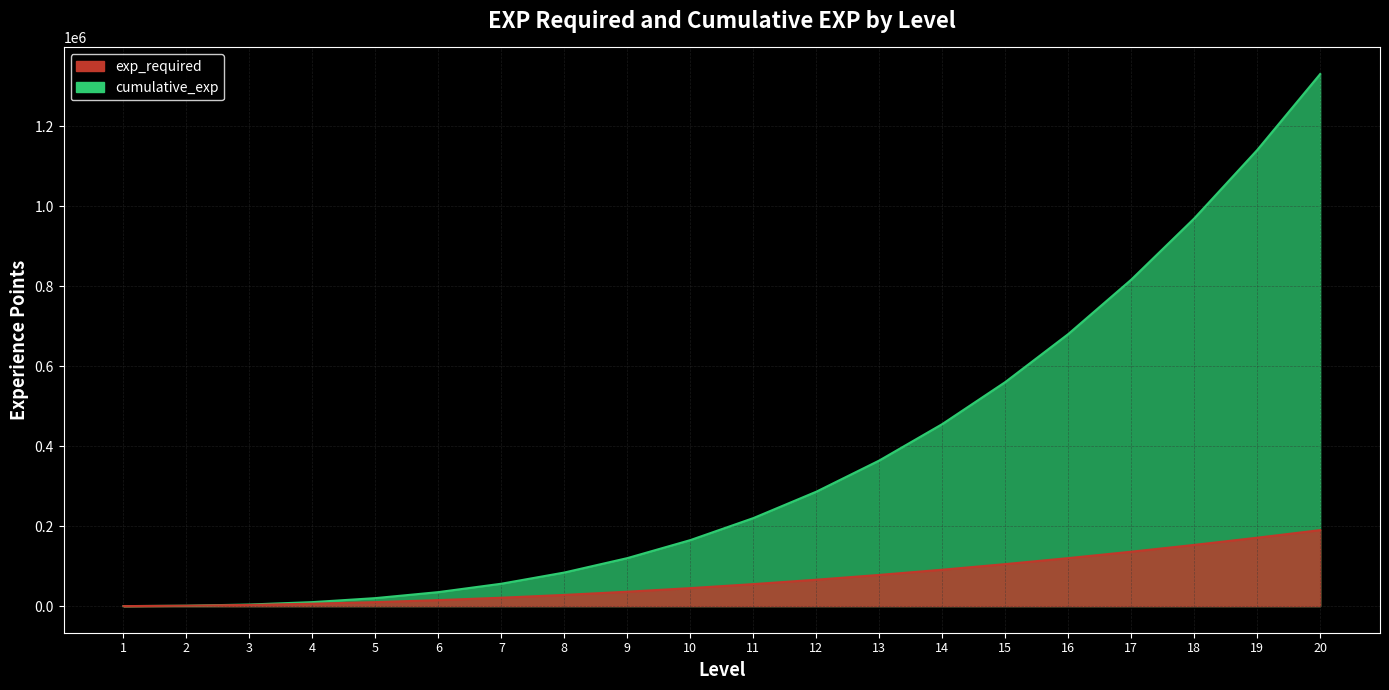

At how many categories does at least one series exceed 504617?

6